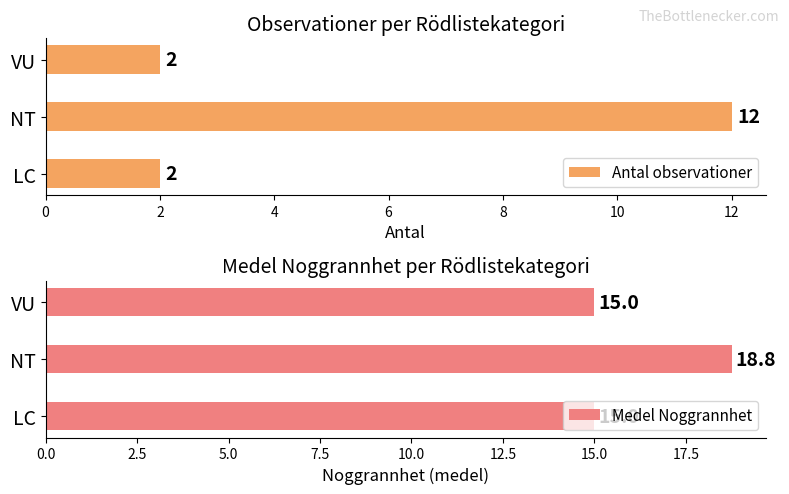

What is the difference between the maximum and minimum values in the Antal observationer series?

10